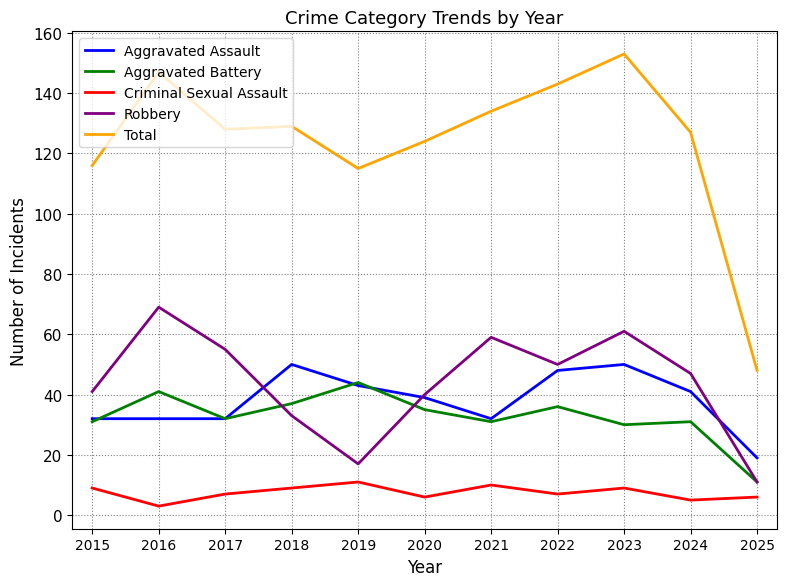

Which series has the largest total across all categories?

Total